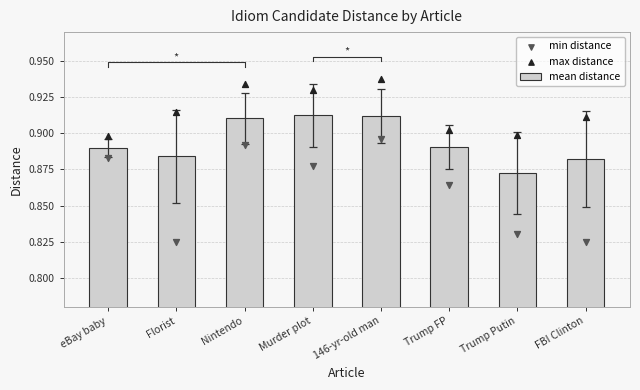

At how many categories does at least one series exceed 0?

8